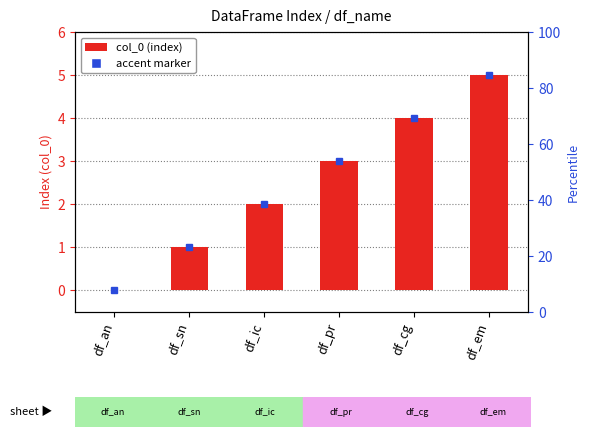

At which label is the value closest to 2?

df_ic